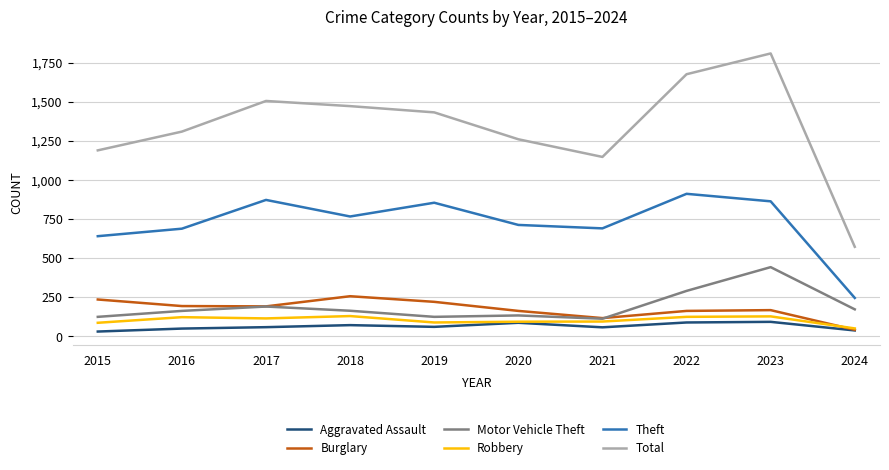

Which series has the largest total across all categories?

Total